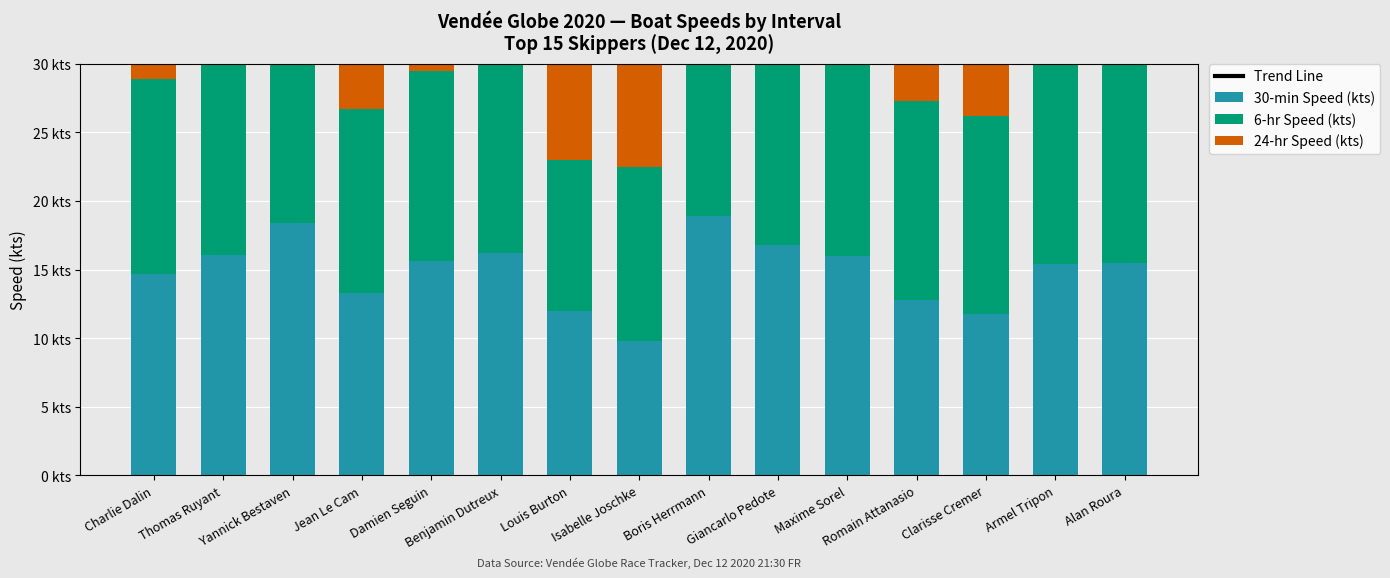

What is the label of the 2nd bar from the left?

Thomas Ruyant